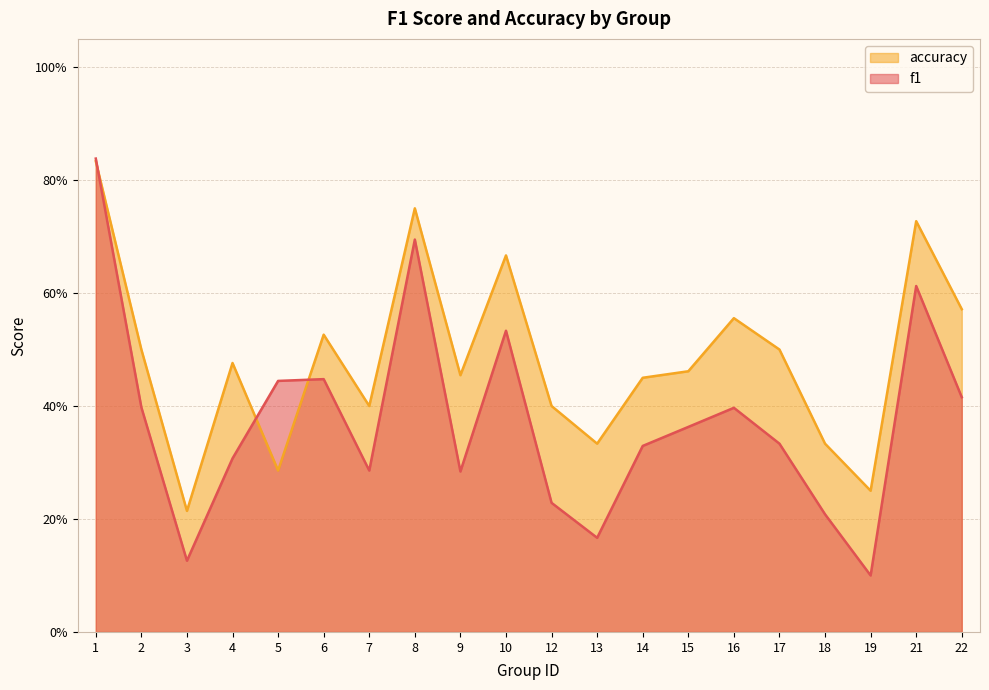

Rank the series at 14 from highest to lowest value.

accuracy, f1